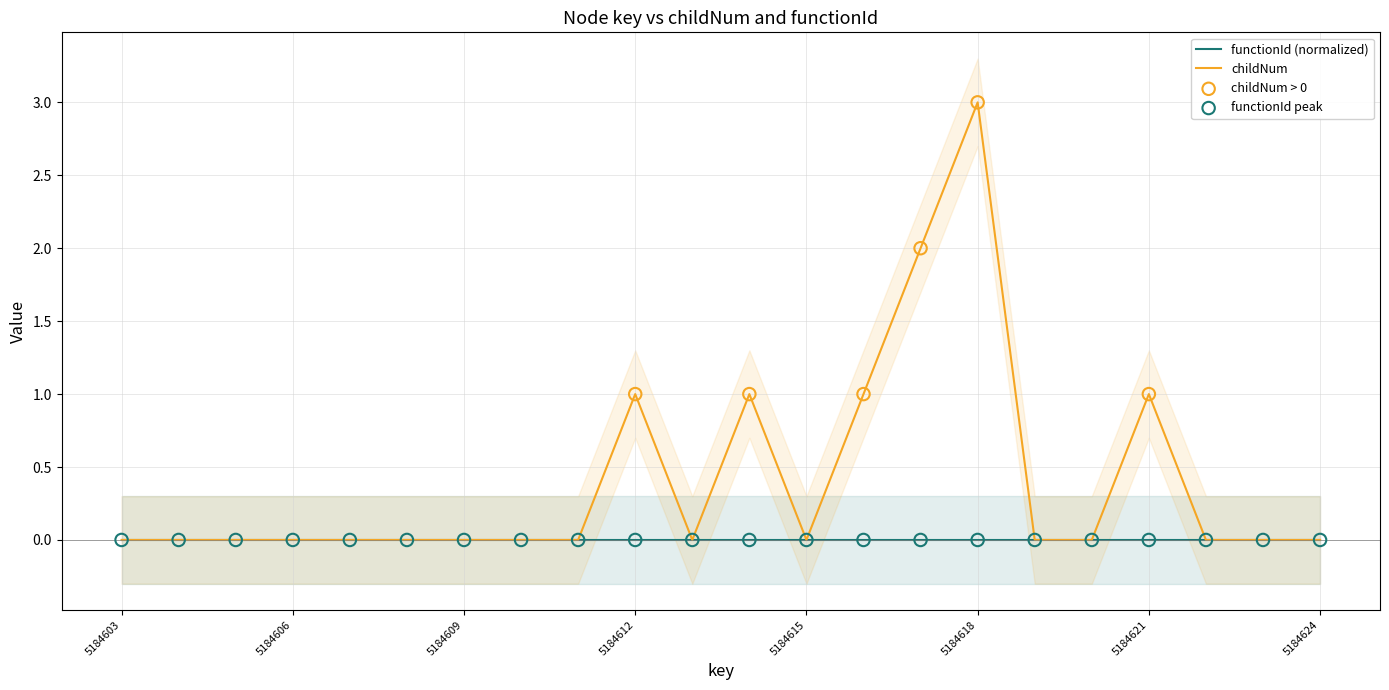

Which has a higher value, 5184603 or 5184604?

5184603